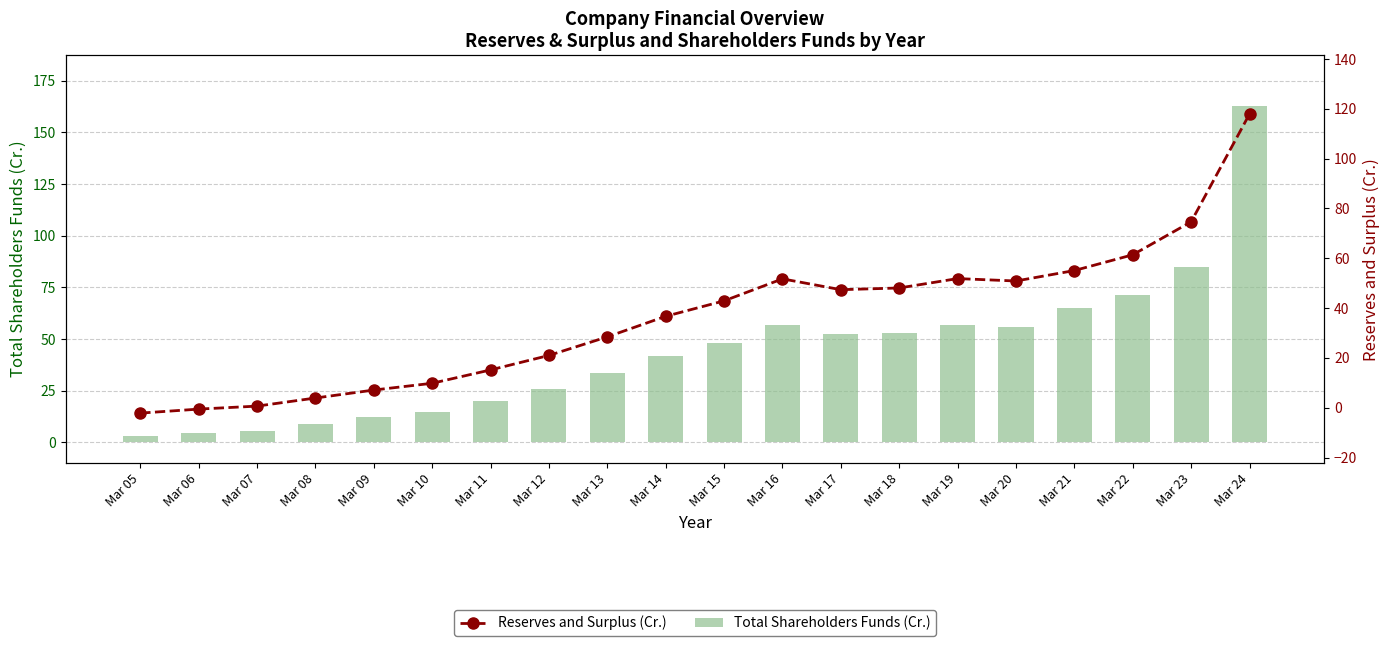

The Total Shareholders Funds series shows 41.7 at Mar 14. True or false?

True